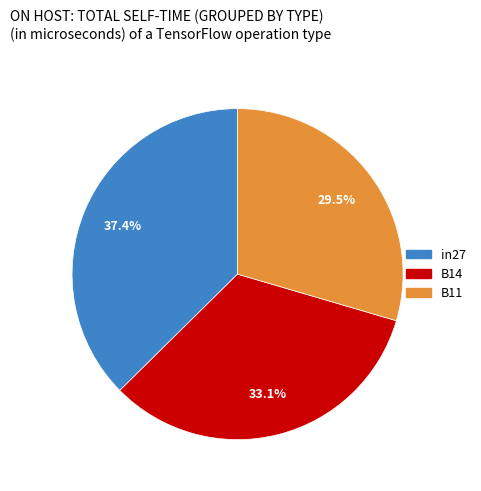

What percentage is the B14 slice, to the nearest percent?

33%